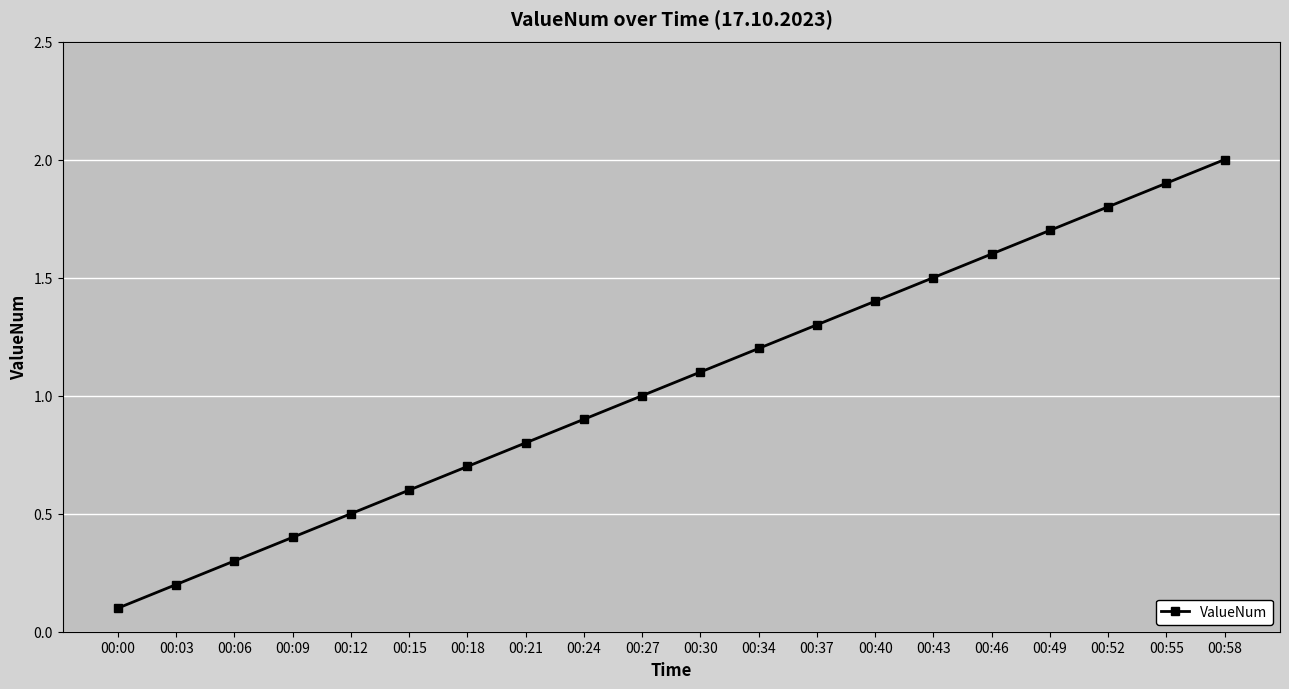

Is this an area chart (filled region under the line)?

No